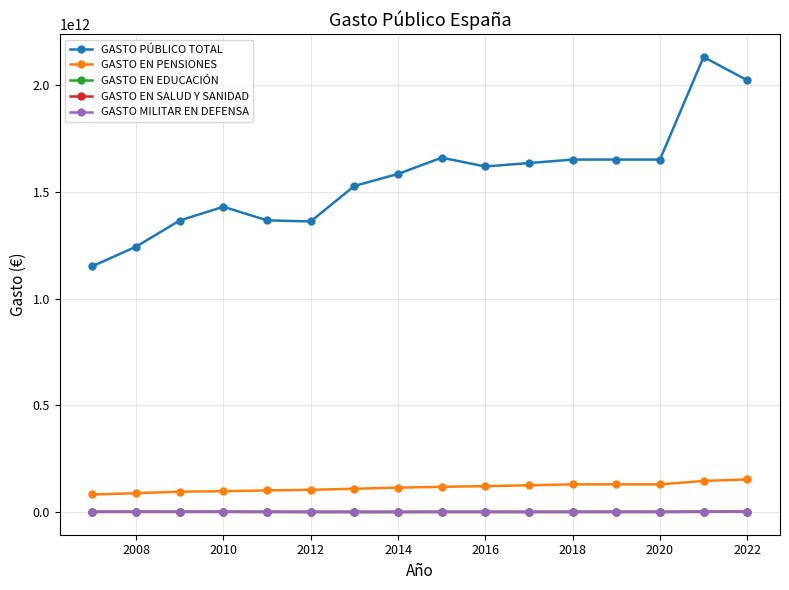

True or false: GASTO EN SALUD Y SANIDAD and GASTO EN PENSIONES cross at least once.

False